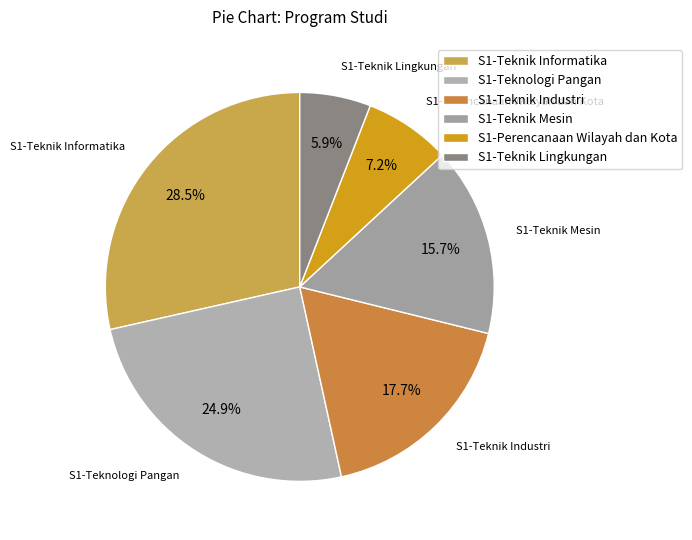

To the nearest percent, what is the average slice percentage?

17%